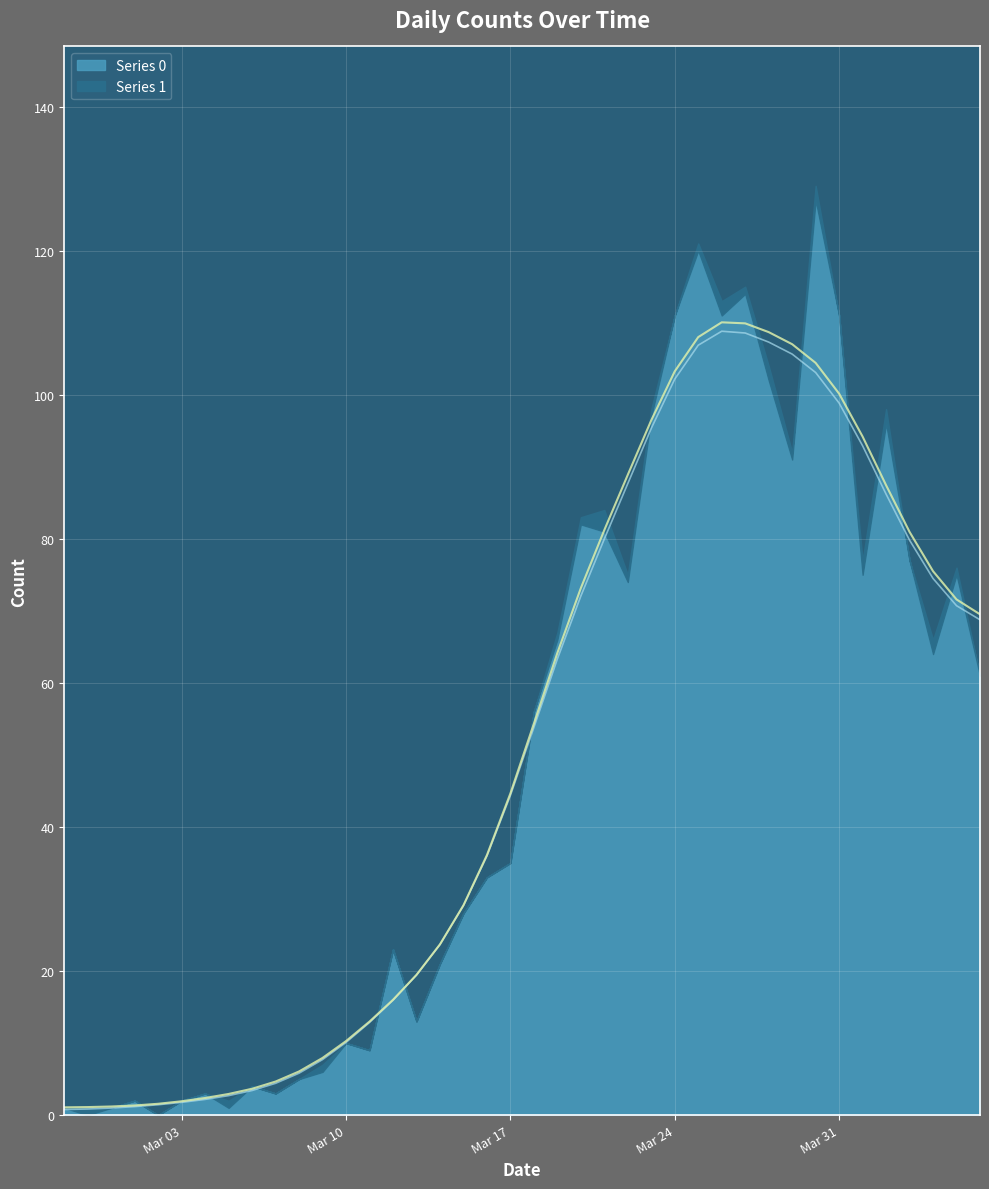

How many categories are shown in the chart?

40